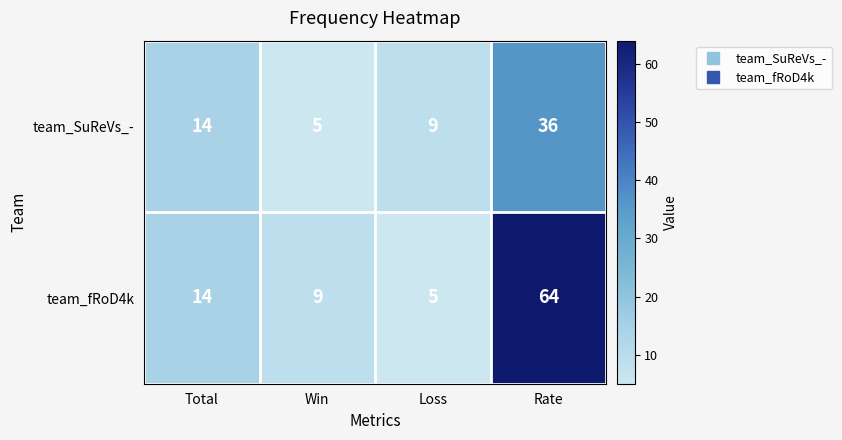

The value of team_SuReVs_- at Total is 9. True or false?

False